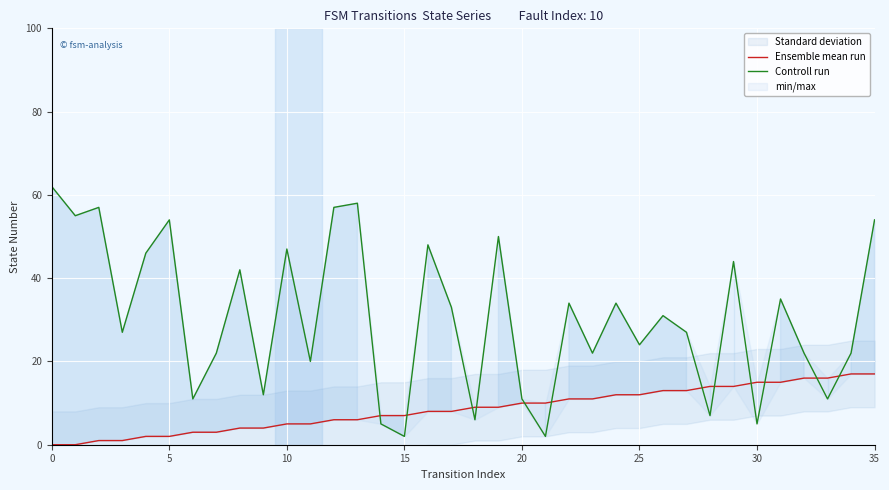

At how many categories does at least one series exceed 27?

18